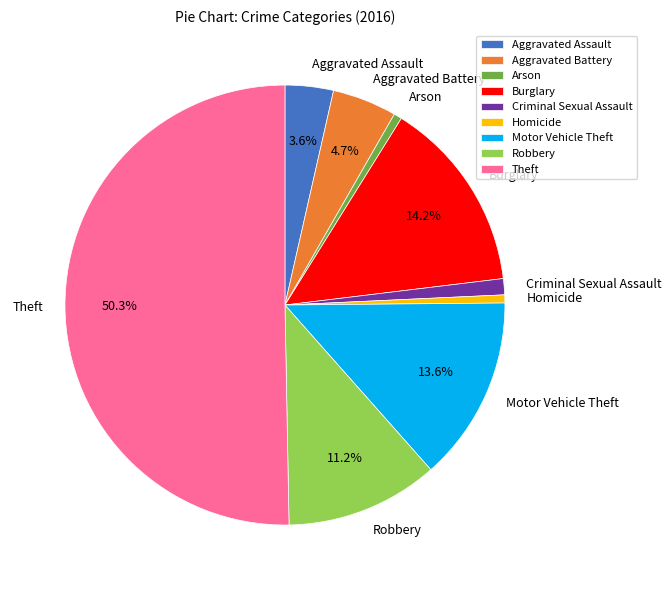

Is it true that Motor Vehicle Theft is 27% of the pie?

False